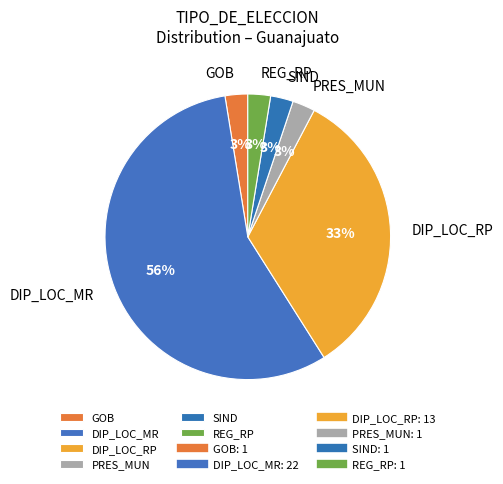

How many segments does this pie chart have?

6